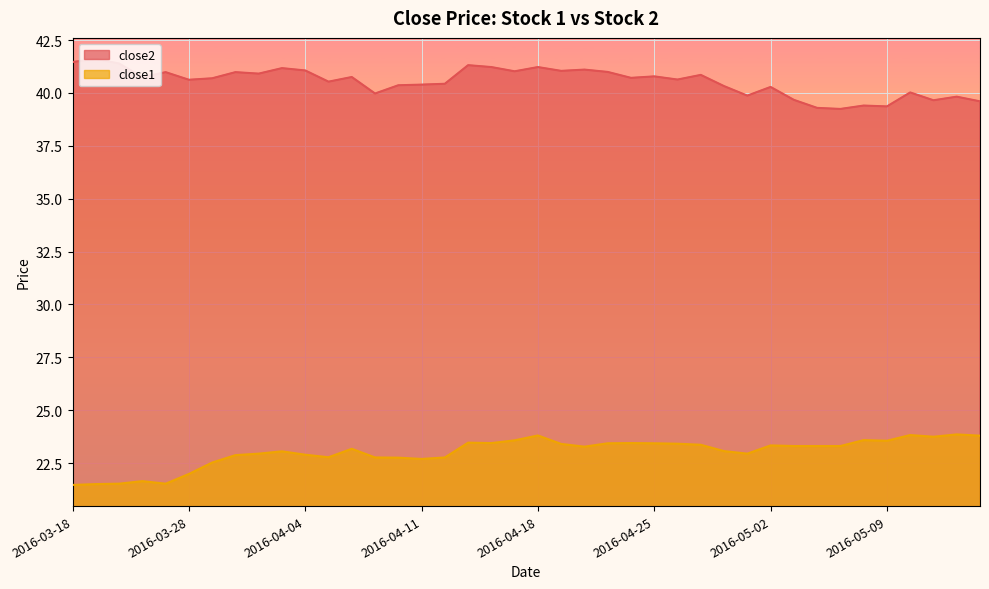

Reading left to right, what are all the values shown in this chart?

close2: 2016-03-18=41.5	2016-03-21=41.6	2016-03-22=41.4	2016-03-23=40.7	2016-03-24=41.0	2016-03-28=40.6	2016-03-29=40.7	2016-03-30=41.0	2016-03-31=40.9	2016-04-01=41.2	2016-04-04=41.1	2016-04-05=40.5	2016-04-06=40.8	2016-04-07=40.0	2016-04-08=40.4	2016-04-11=40.4	2016-04-12=40.4	2016-04-13=41.3	2016-04-14=41.2	2016-04-15=41.0	2016-04-18=41.2	2016-04-19=41.0	2016-04-20=41.1	2016-04-21=41.0	2016-04-22=40.7	2016-04-25=40.8	2016-04-26=40.6	2016-04-27=40.9	2016-04-28=40.3	2016-04-29=39.9	2016-05-02=40.3	2016-05-03=39.7	2016-05-04=39.3	2016-05-05=39.2	2016-05-06=39.4	2016-05-09=39.4	2016-05-10=40.0	2016-05-11=39.7	2016-05-12=39.8	2016-05-13=39.6
close1: 2016-03-18=21.5	2016-03-21=21.5	2016-03-22=21.5	2016-03-23=21.6	2016-03-24=21.5	2016-03-28=22.0	2016-03-29=22.5	2016-03-30=22.9	2016-03-31=22.9	2016-04-01=23.1	2016-04-04=22.9	2016-04-05=22.8	2016-04-06=23.2	2016-04-07=22.8	2016-04-08=22.8	2016-04-11=22.7	2016-04-12=22.8	2016-04-13=23.5	2016-04-14=23.4	2016-04-15=23.6	2016-04-18=23.8	2016-04-19=23.4	2016-04-20=23.3	2016-04-21=23.4	2016-04-22=23.4	2016-04-25=23.4	2016-04-26=23.4	2016-04-27=23.4	2016-04-28=23.1	2016-04-29=22.9	2016-05-02=23.3	2016-05-03=23.3	2016-05-04=23.3	2016-05-05=23.3	2016-05-06=23.6	2016-05-09=23.6	2016-05-10=23.8	2016-05-11=23.7	2016-05-12=23.9	2016-05-13=23.8